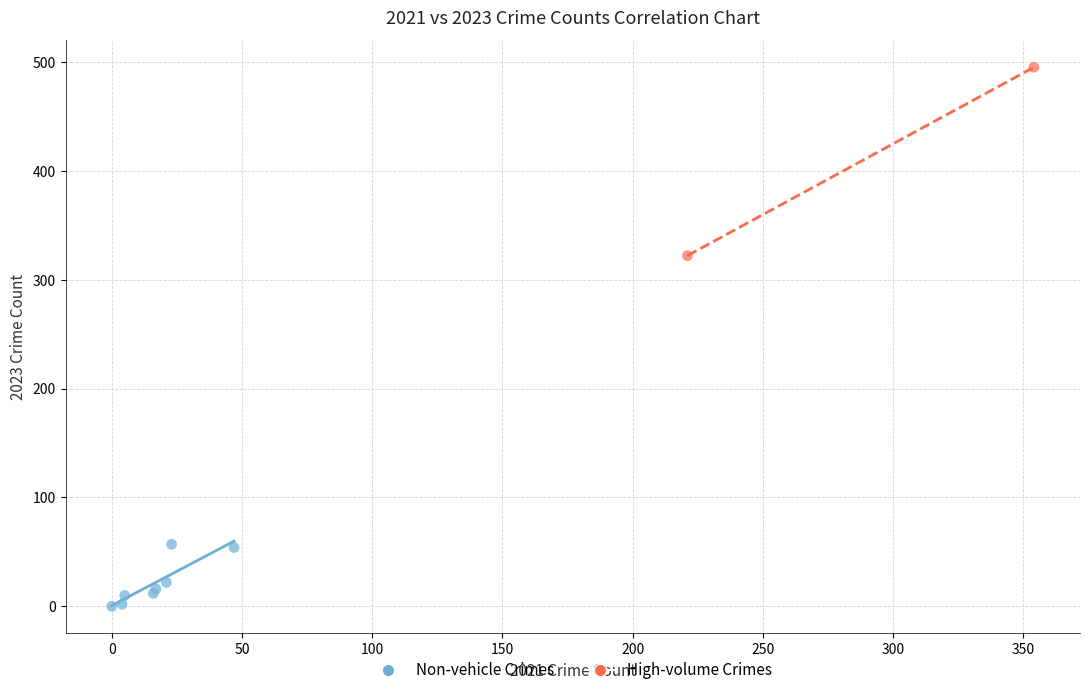

Which series contains the lowest Y value?

Non-vehicle Crimes